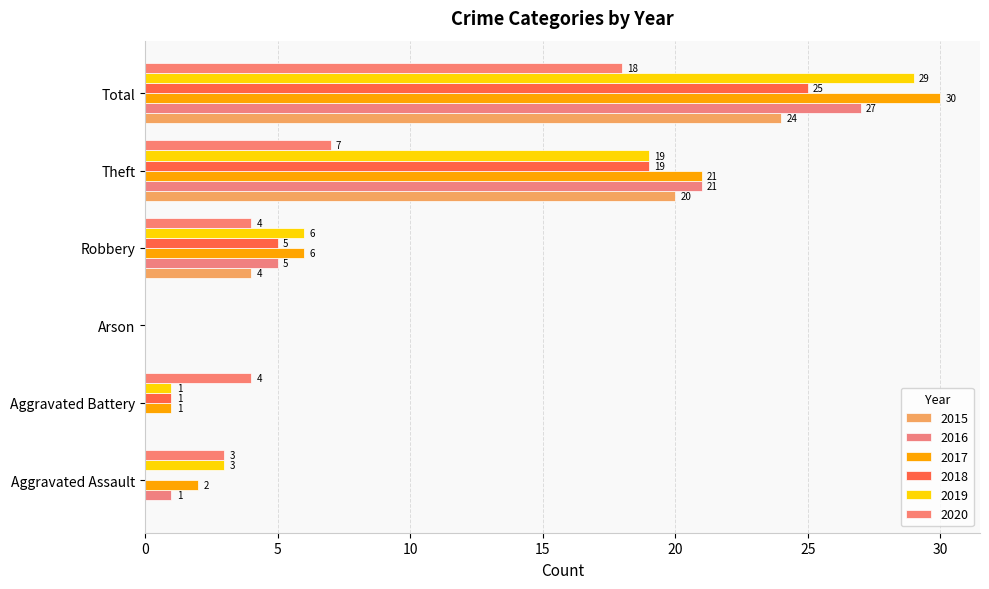

At which category is the sum across all series the highest?

Total